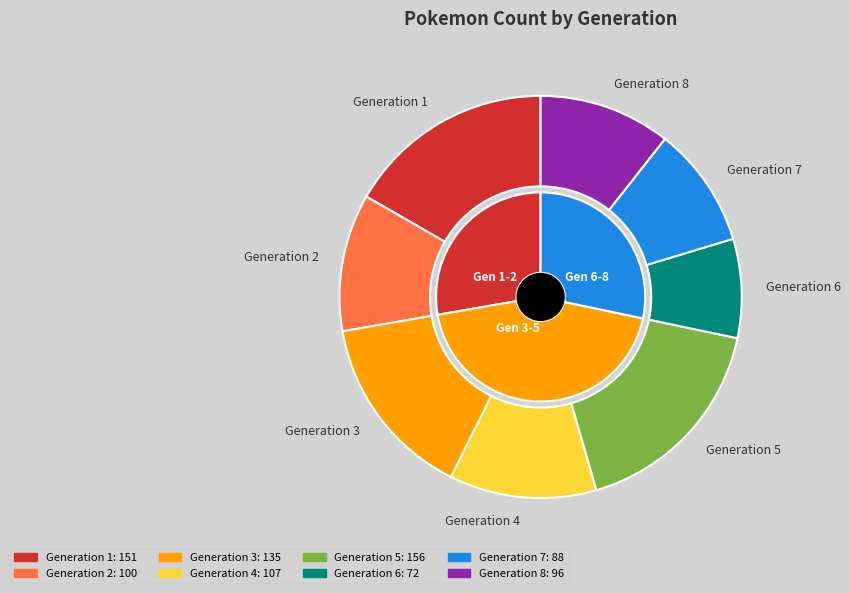

How many slices are in this pie chart?

8